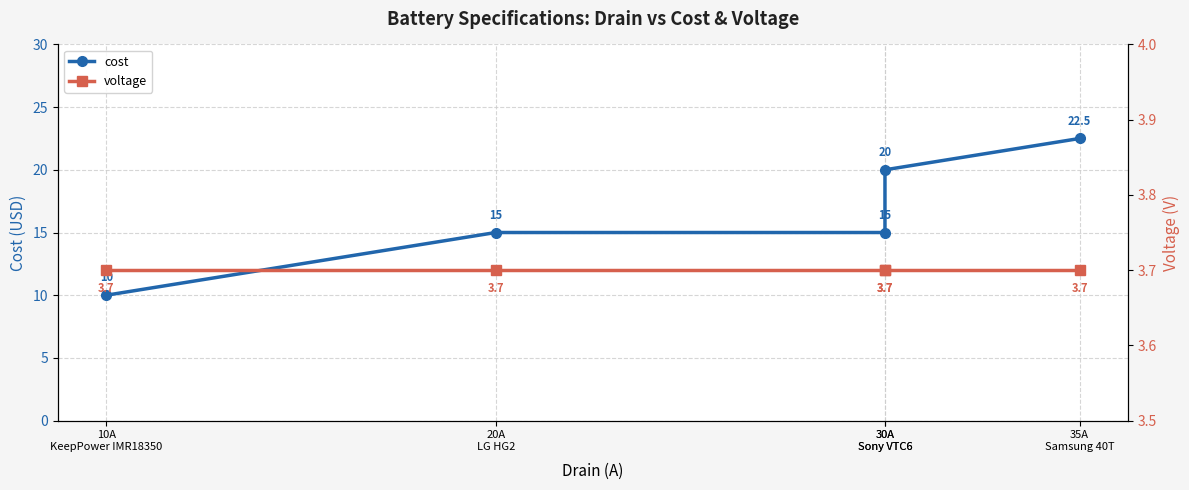

At how many categories does at least one series exceed 19?

2